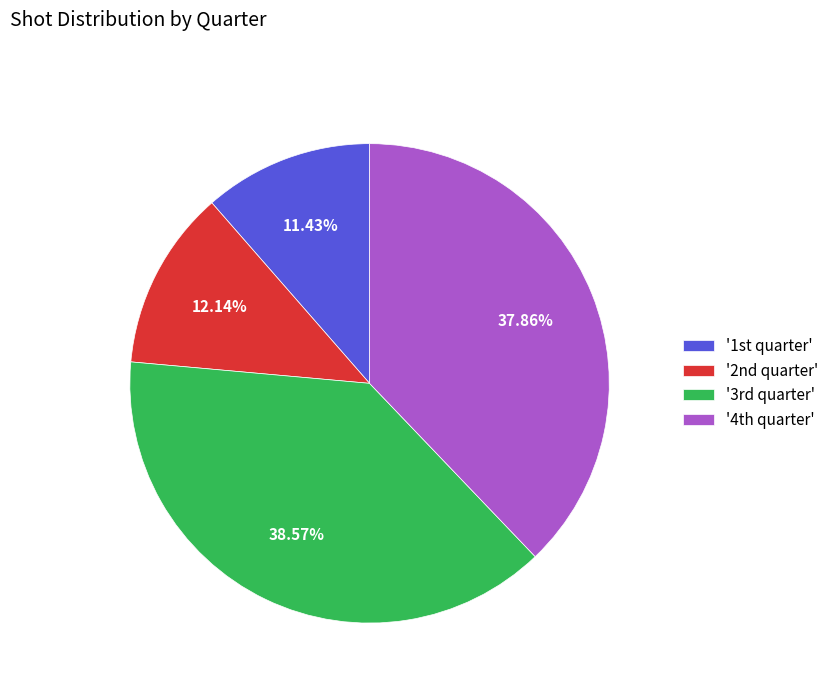

To the nearest percent, what is the difference between the largest and smallest slice percentages?

27%